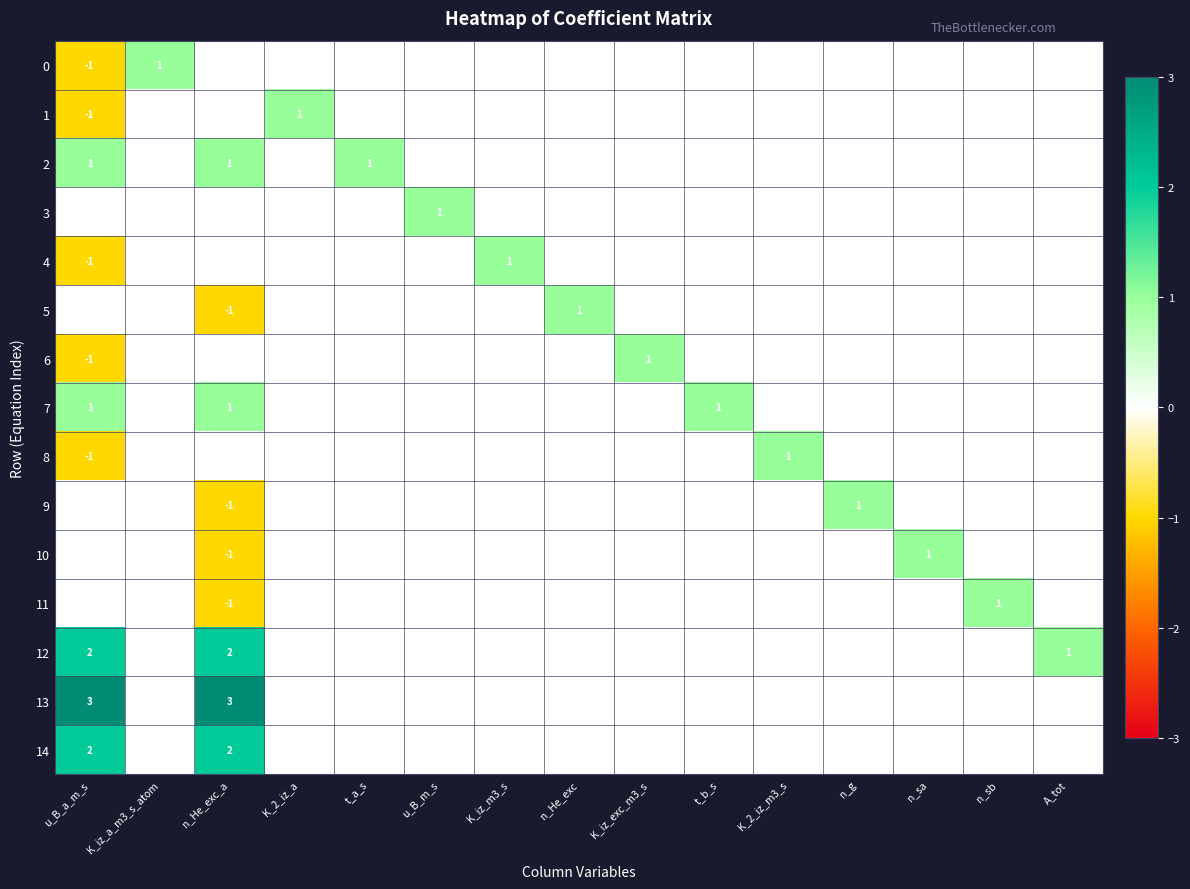

Between K_2_iz_m3_s and K_iz_m3_s, which is larger?

K_2_iz_m3_s